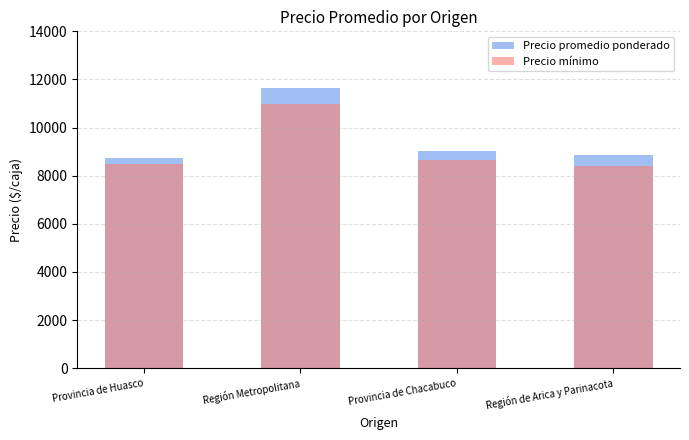

Which series changed the most between Provincia de Huasco and Región de Arica y Parinacota?

Precio promedio ponderado